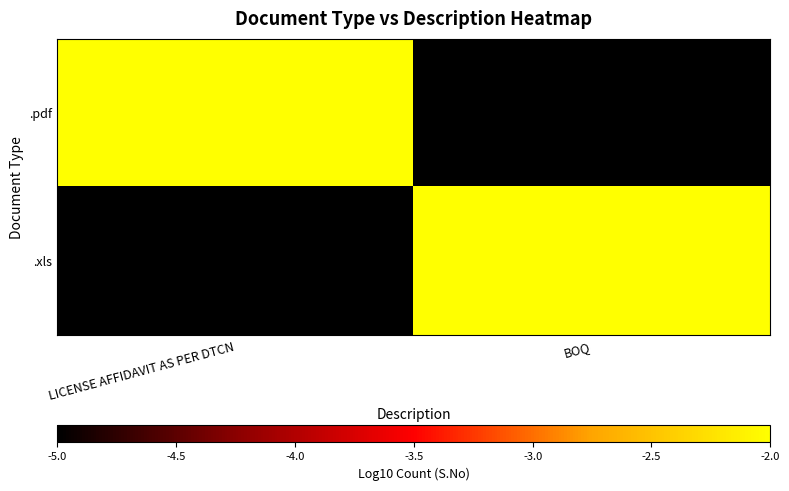

What is the spread (max minus min) of values at BOQ?

5.3